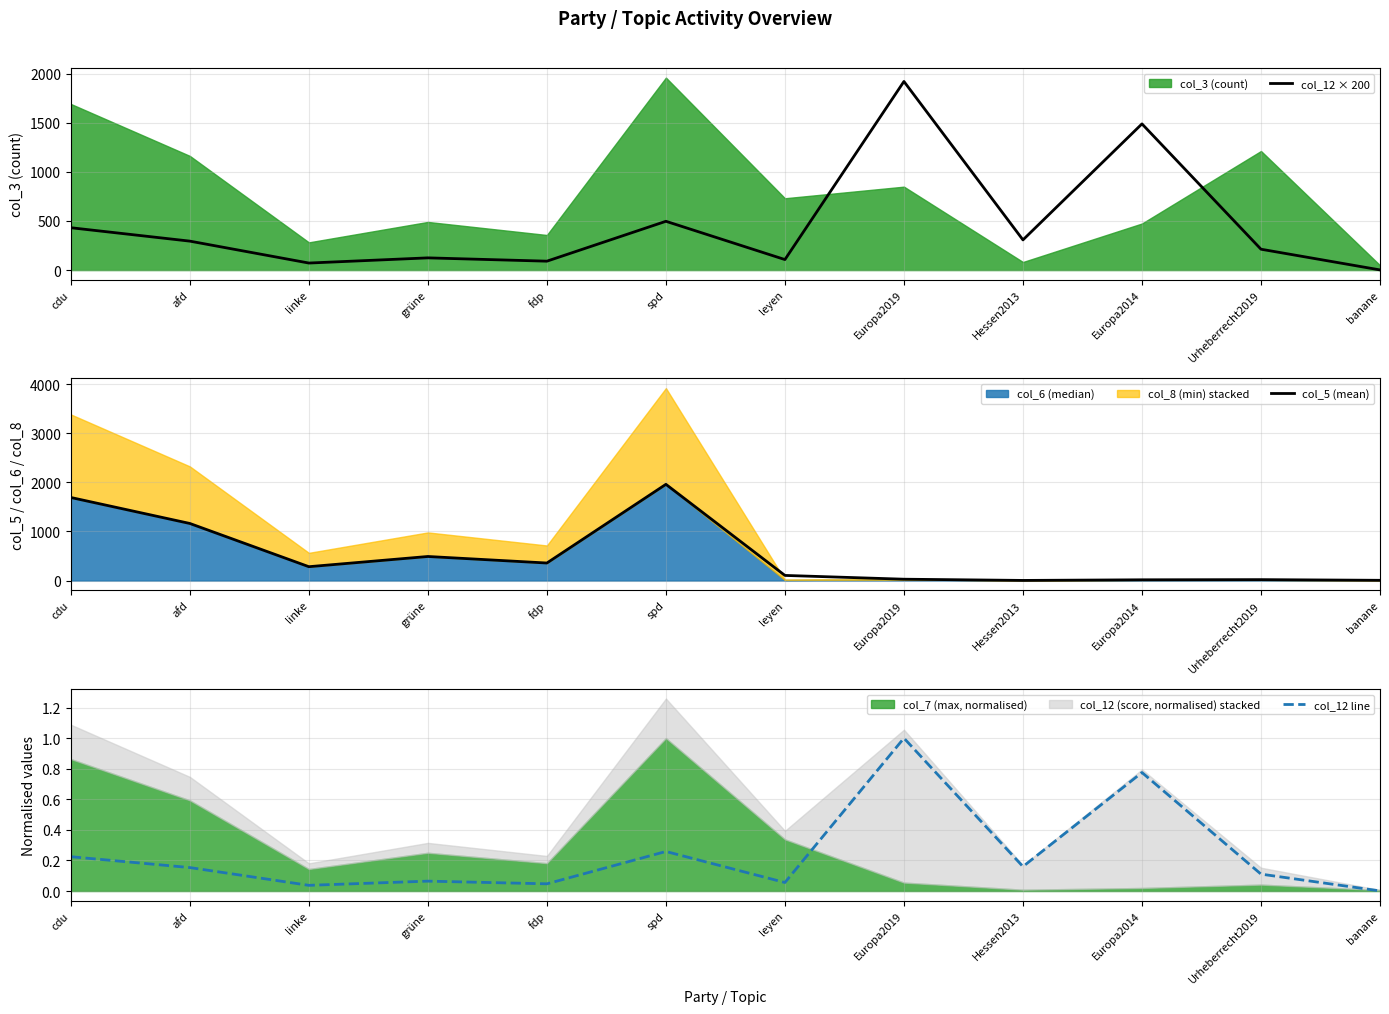

What is the average value of the col_5 (mean) series?

509.5